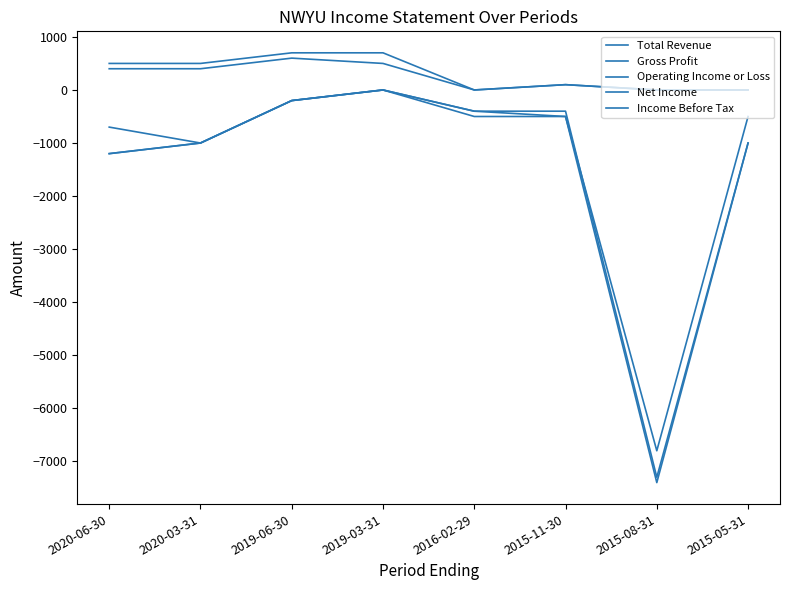

What is the label of the 2nd point from the left?

2020-03-31